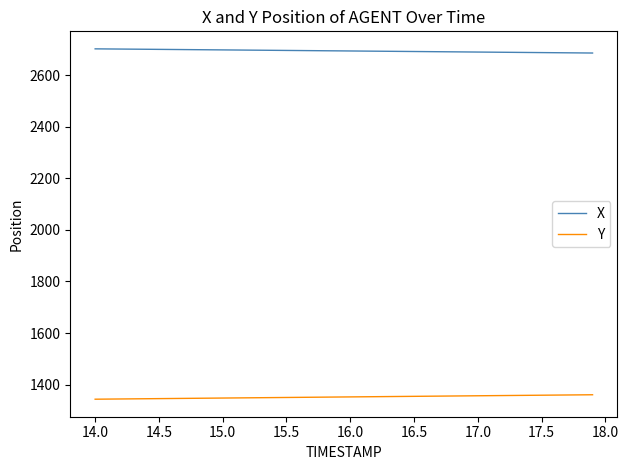

How many lines are shown in the chart?

2